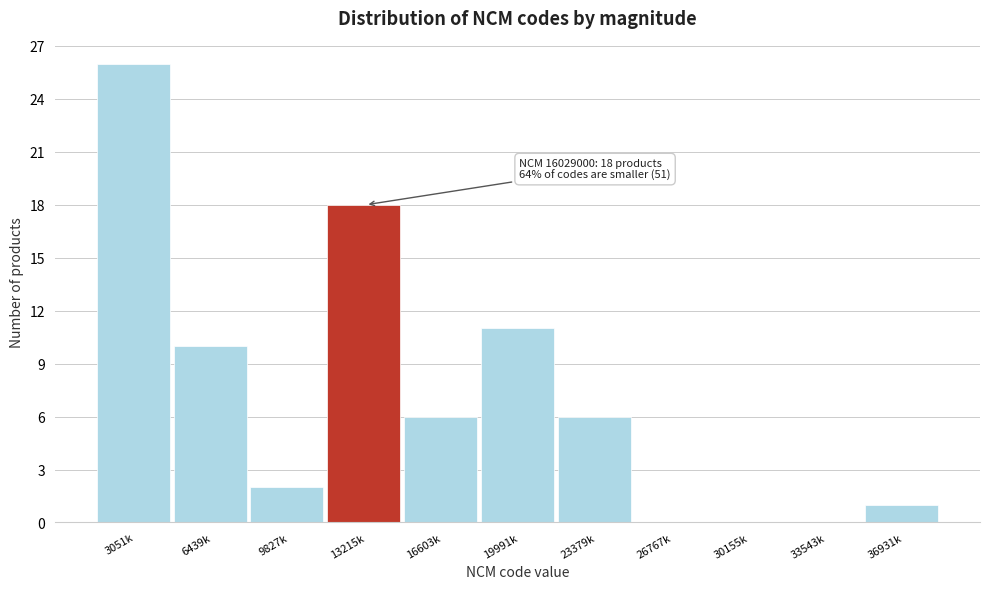

Reading right to left, transcribe all the data shown in this chart.

36931k=1	33543k=0	30155k=0	26767k=0	23379k=6	19991k=11	16603k=6	13215k=18	9827k=2	6439k=10	3051k=26